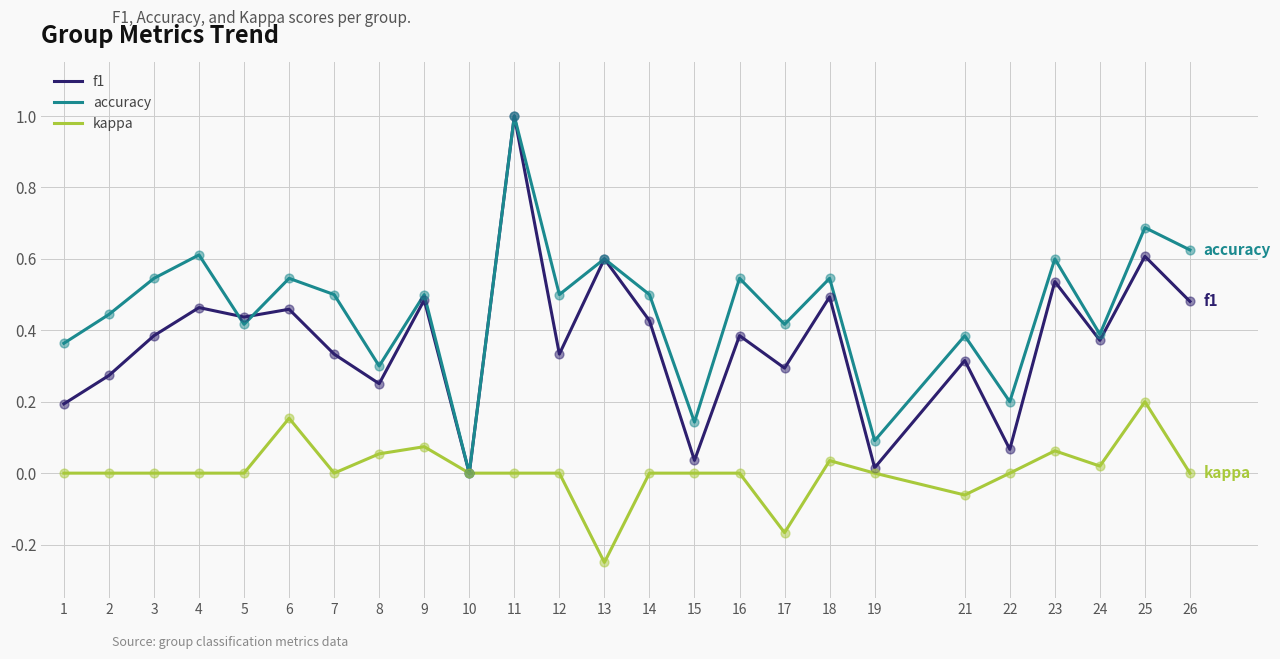

What is the total value across all series at 23?

1.2